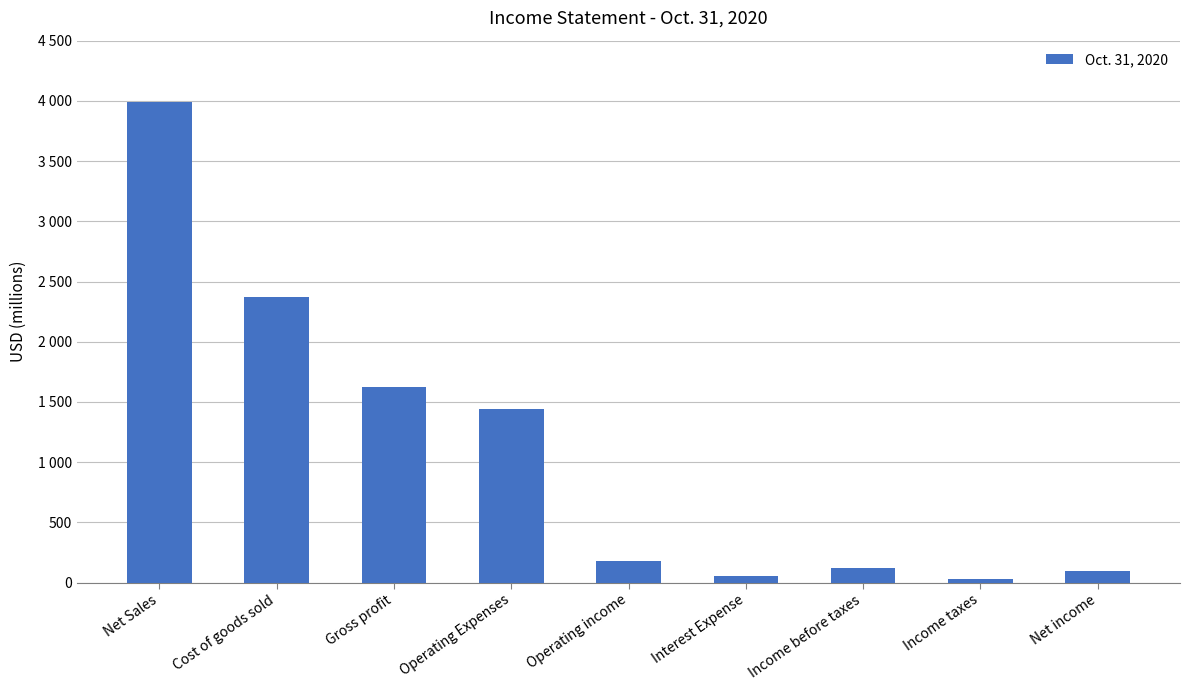

What is the minimum value shown in the chart?

26